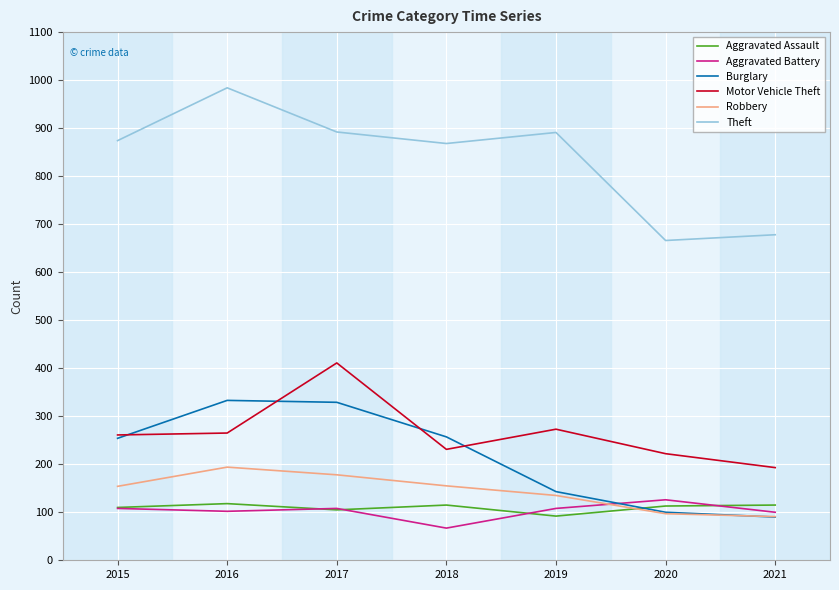

True or false: Theft and Aggravated Battery intersect in this chart.

False